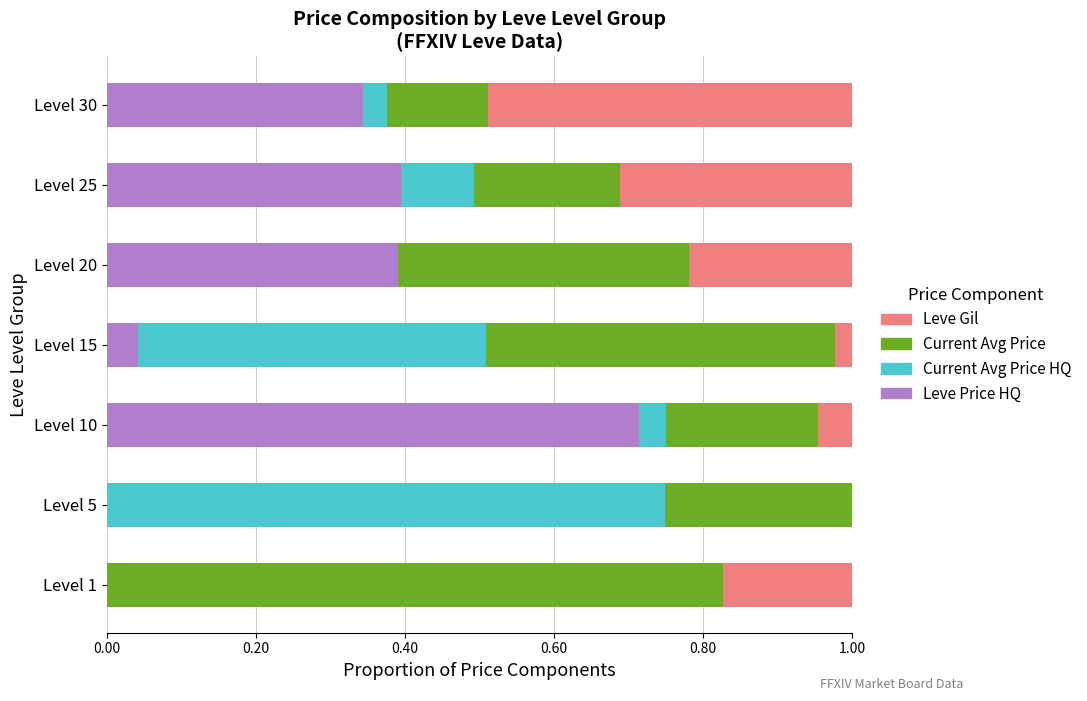

What is the total value across all series at Level 30?

1.0